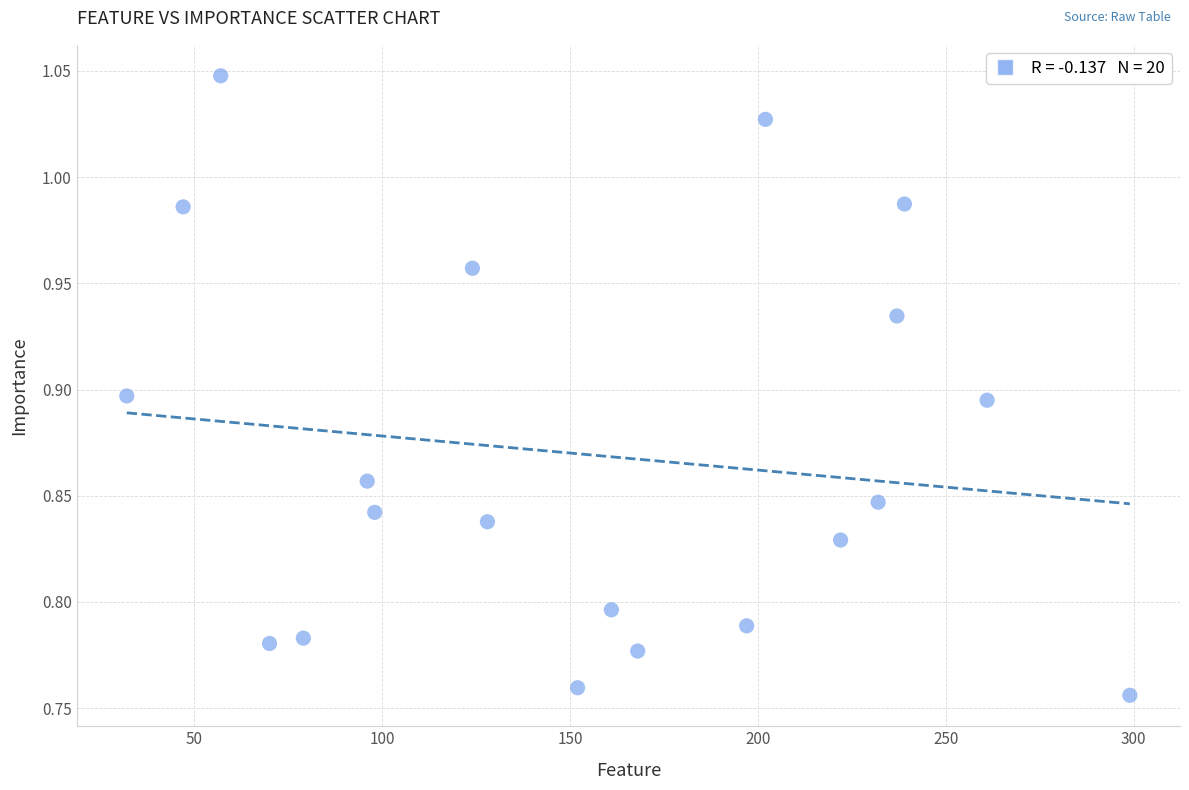

What is the range of Y values (max minus min)?

0.3